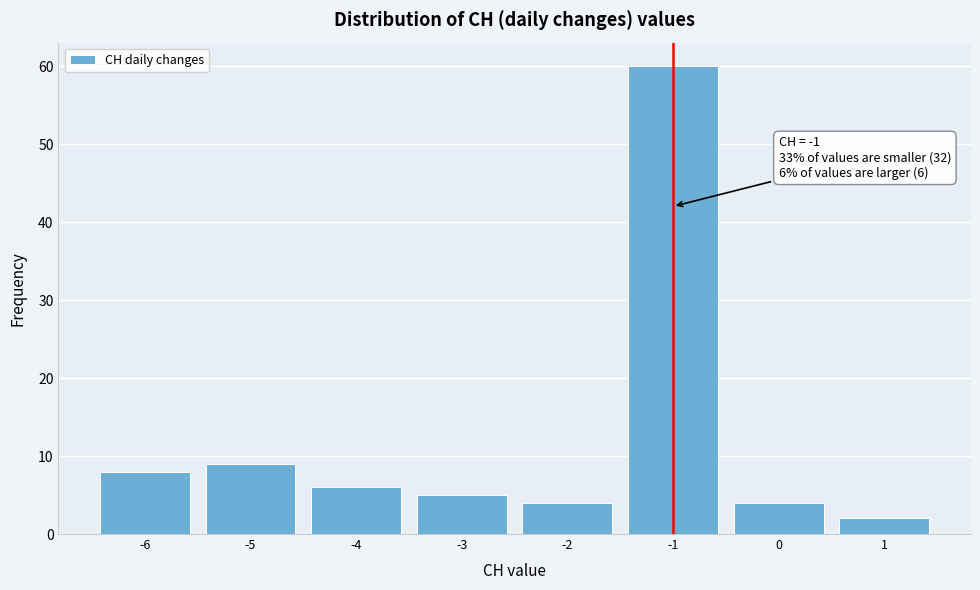

Over which range of the x-axis is the bar tallest?

-1.5 to -0.5